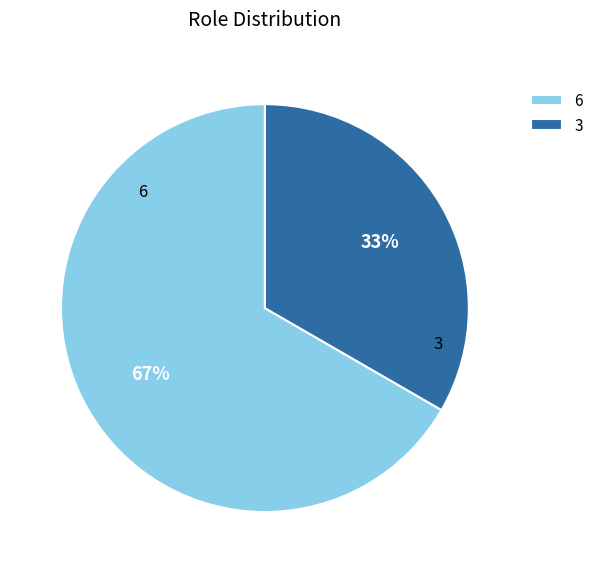

Approximately how many times larger is the value at 3 compared to 6?

0.5